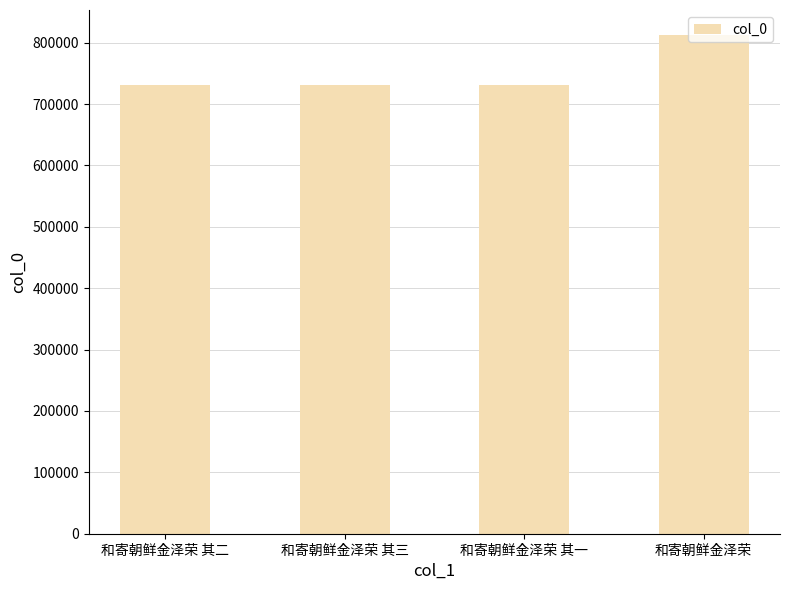

What is the approximate value at 和寄朝鲜金泽荣 其一?

730693